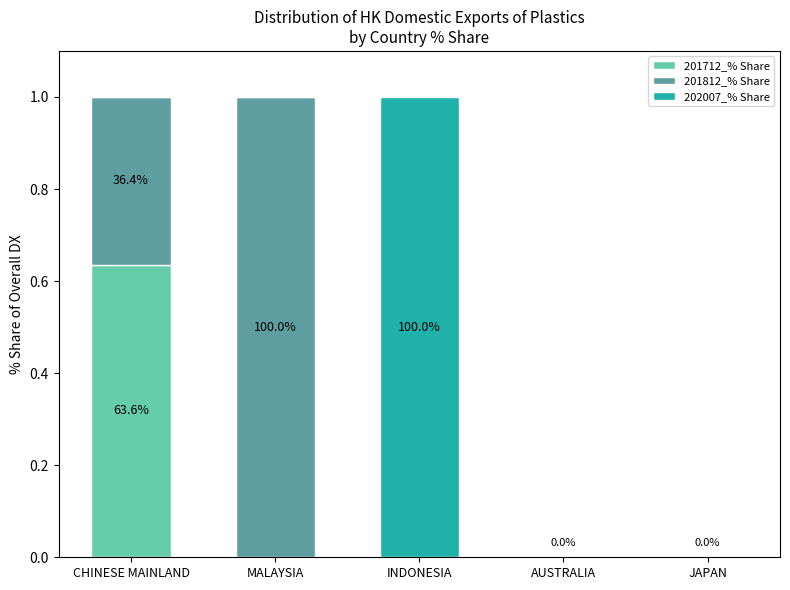

What is the total value across all series at MALAYSIA?

1.0